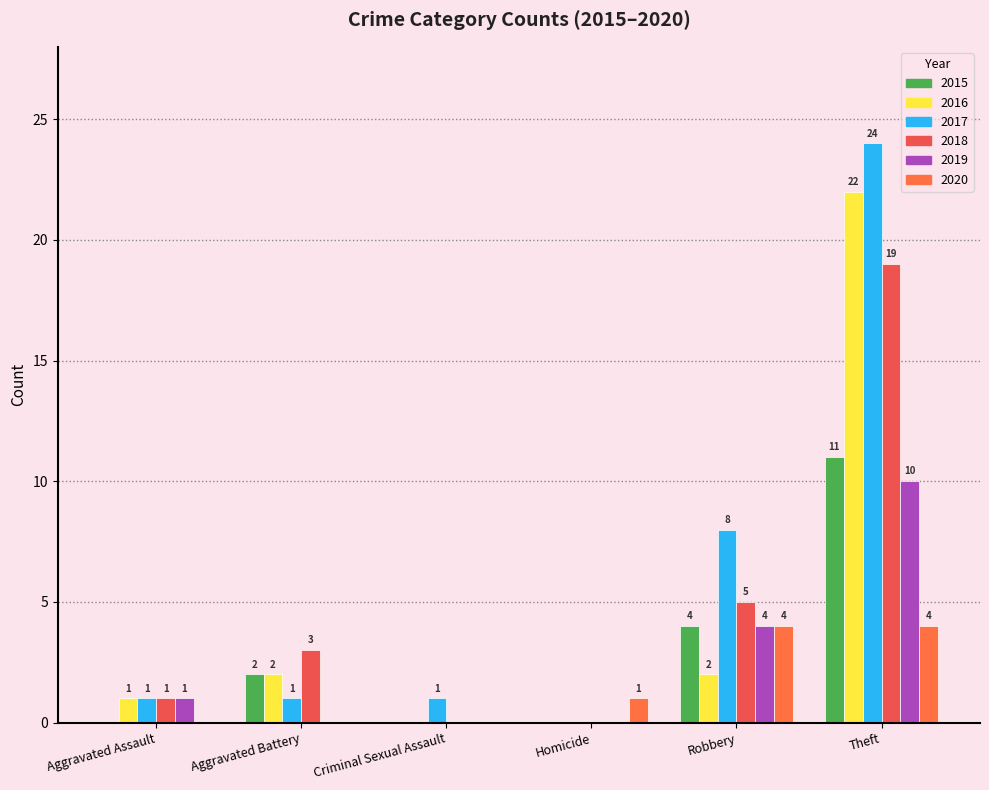

Where does the 2015 series first go above 2?

Robbery